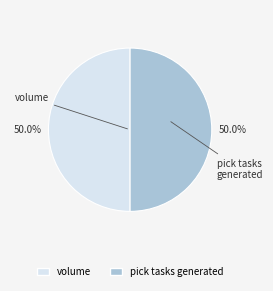

Do volume and pick tasks generated together represent more than half of the pie?

Yes